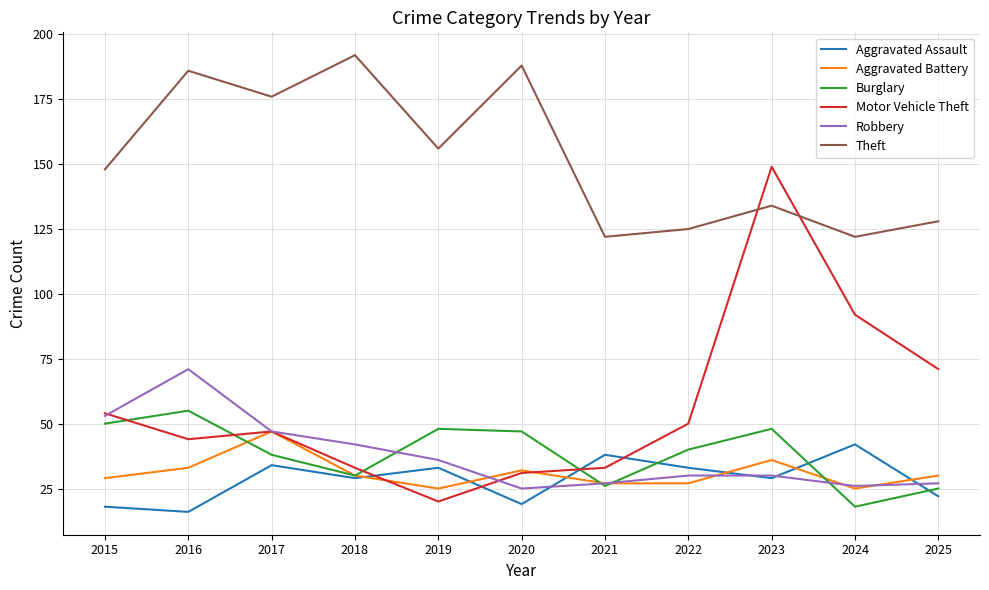

Which series has the widest spread of values?

Motor Vehicle Theft